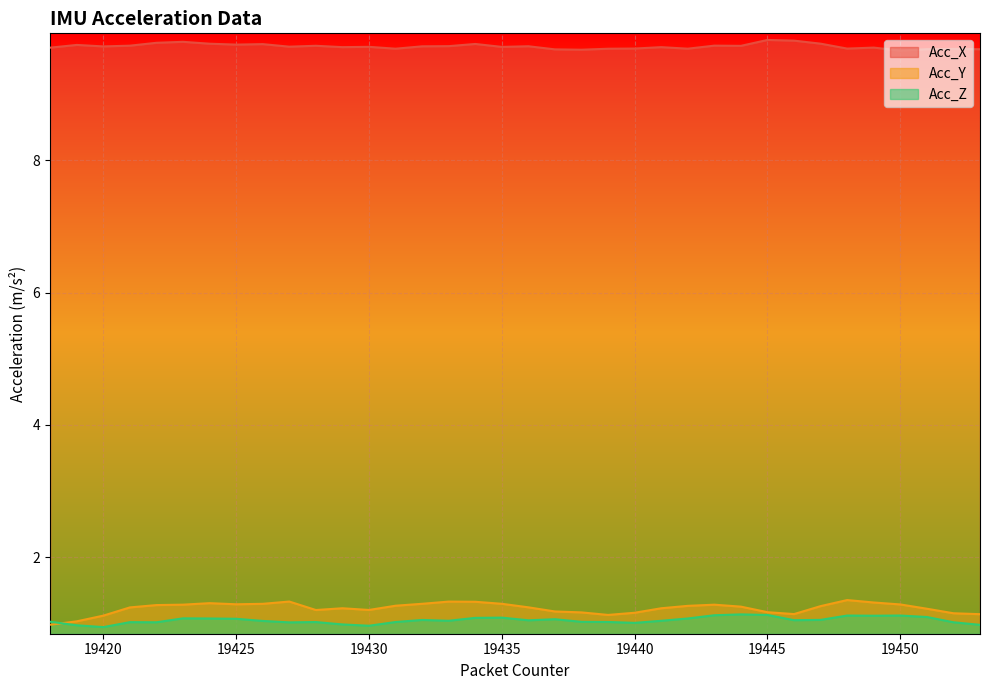

True or false: Acc_X has a value of 9.7 at 19448.

True